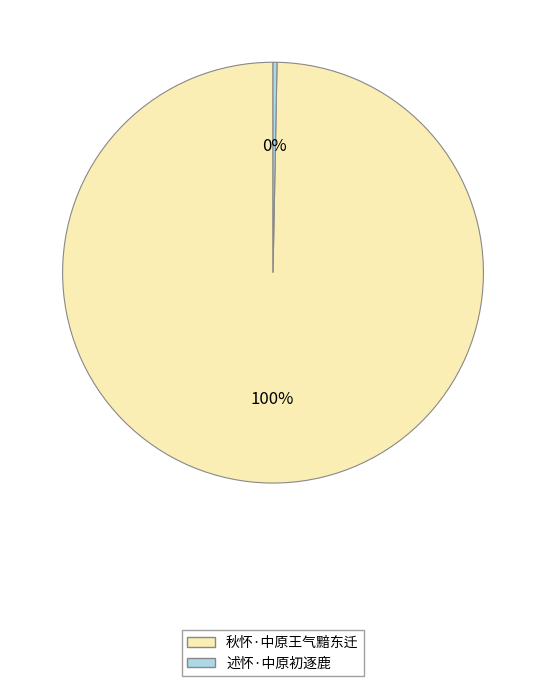

Is the sum of 述怀·中原初逐鹿 and 秋怀·中原王气黯东迁 greater than half?

Yes